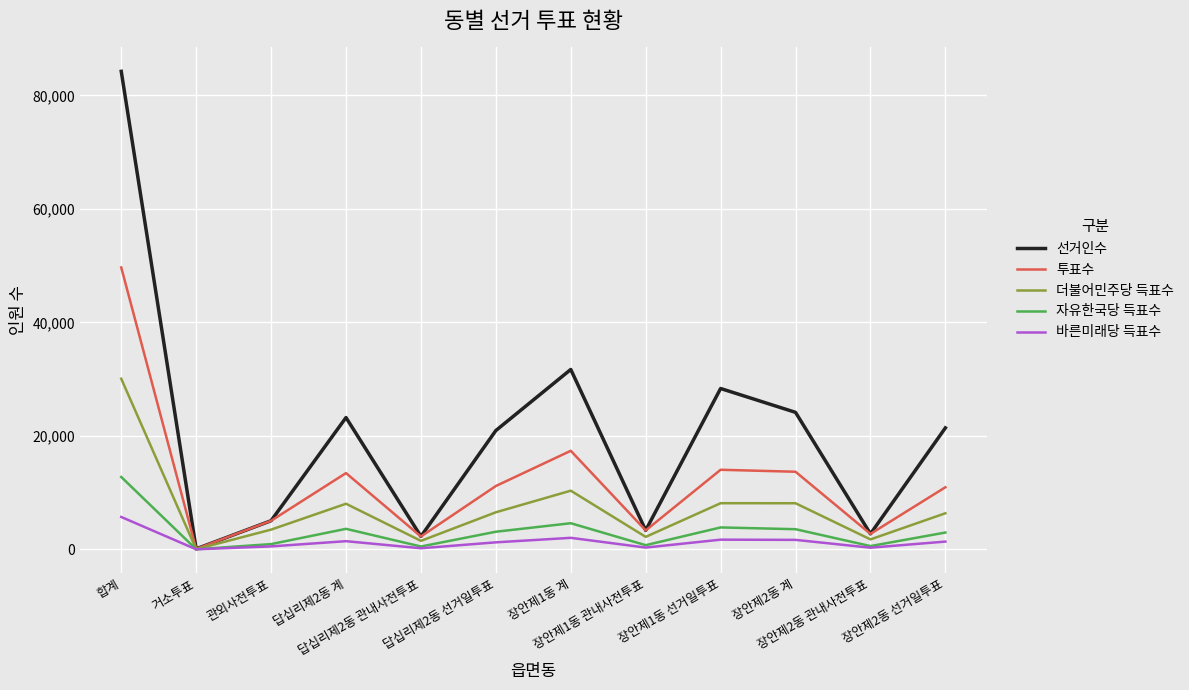

Rank the series by their maximum value, from lowest to highest.

바른미래당 득표수, 자유한국당 득표수, 더불어민주당 득표수, 투표수, 선거인수